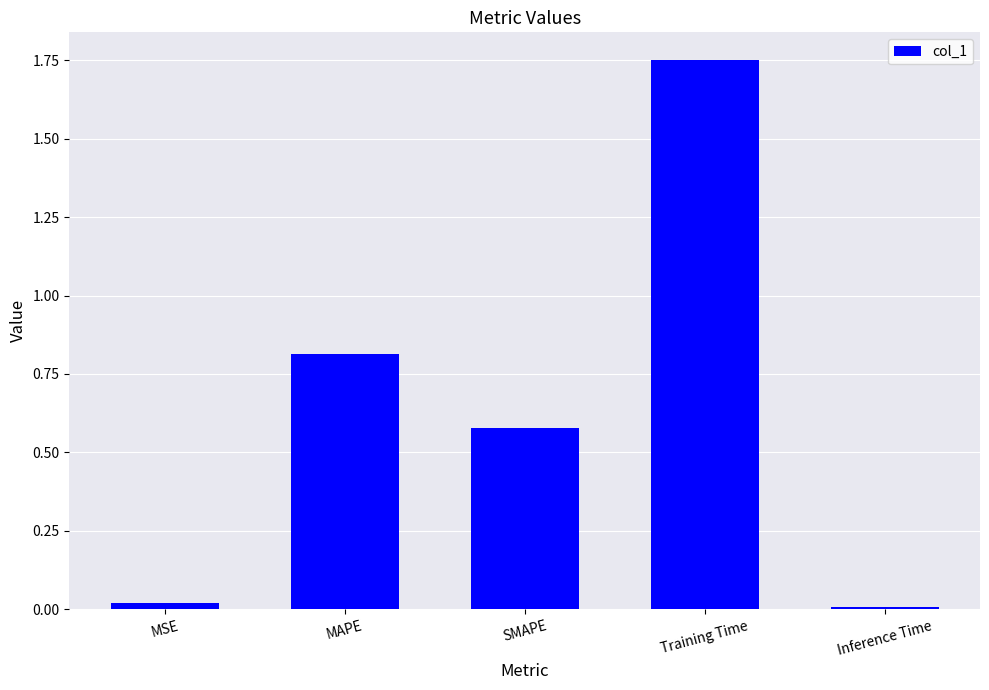

Which has a higher value, Training Time or Inference Time?

Training Time